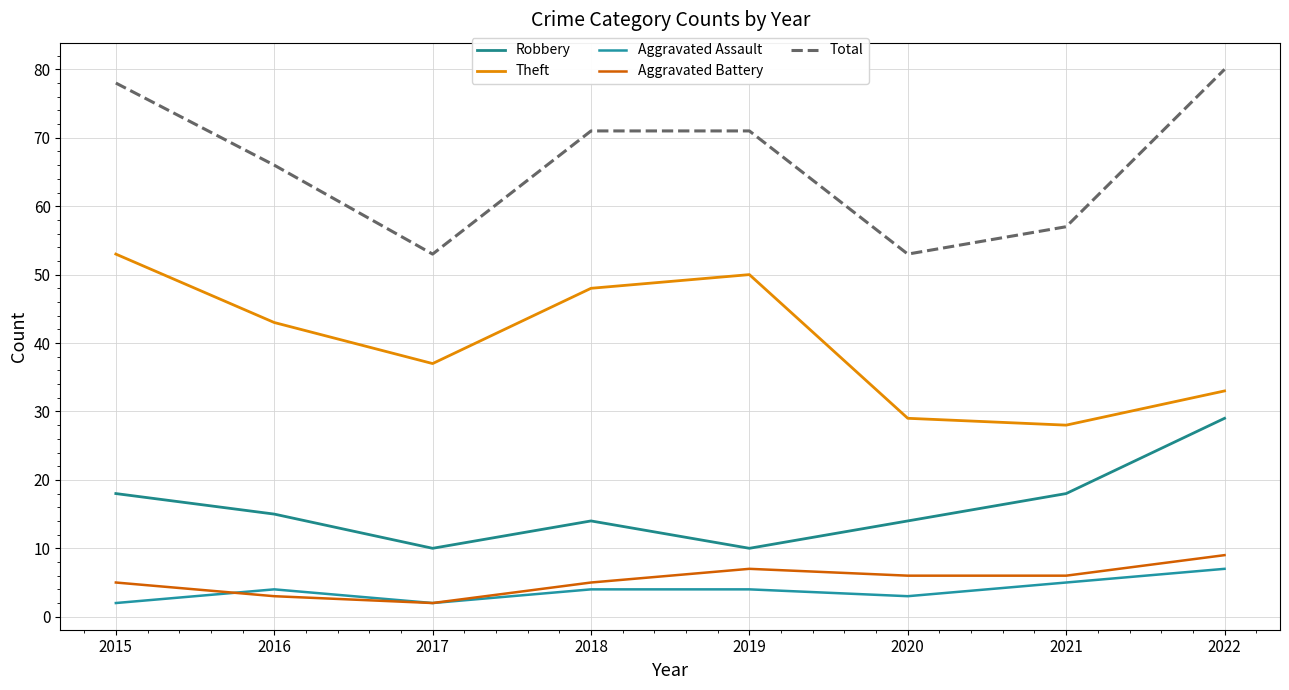

Between 2019 and 2016, which is larger?

2016